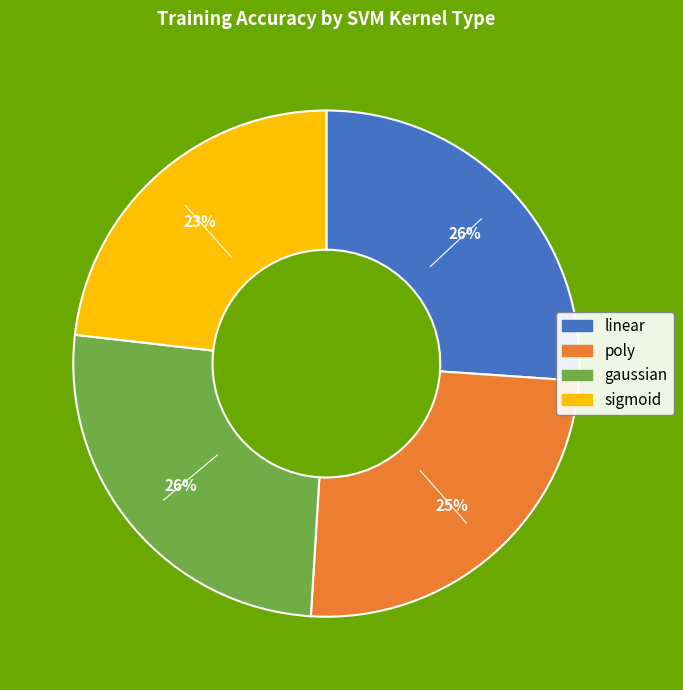

Is the sum of linear and sigmoid greater than half?

No